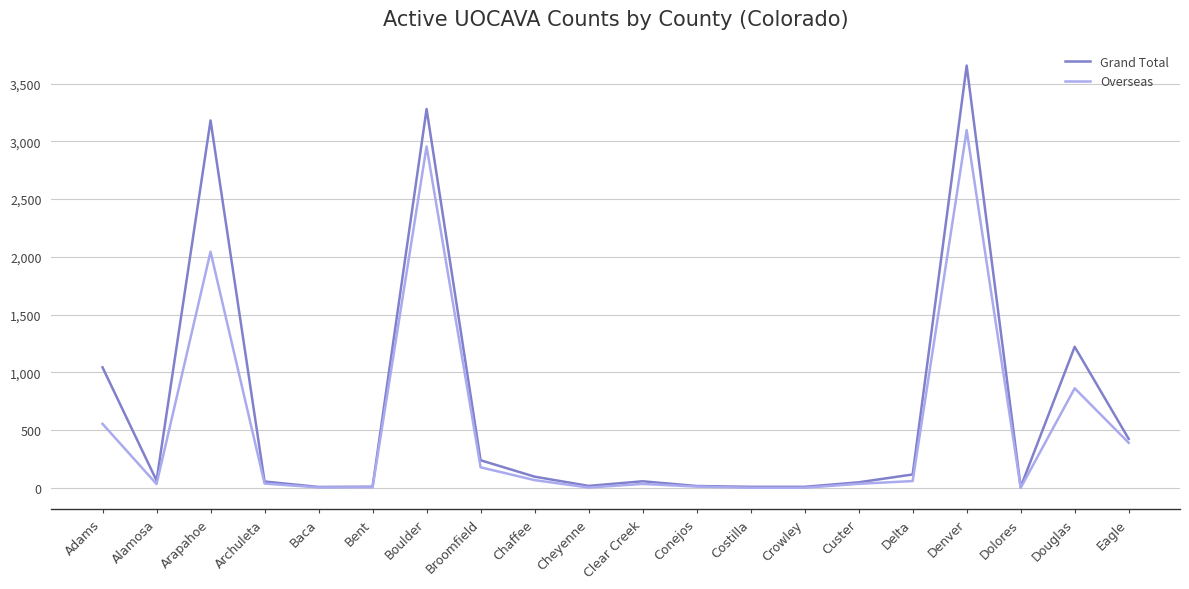

What is the difference between the maximum and minimum values in the Overseas series?

3096